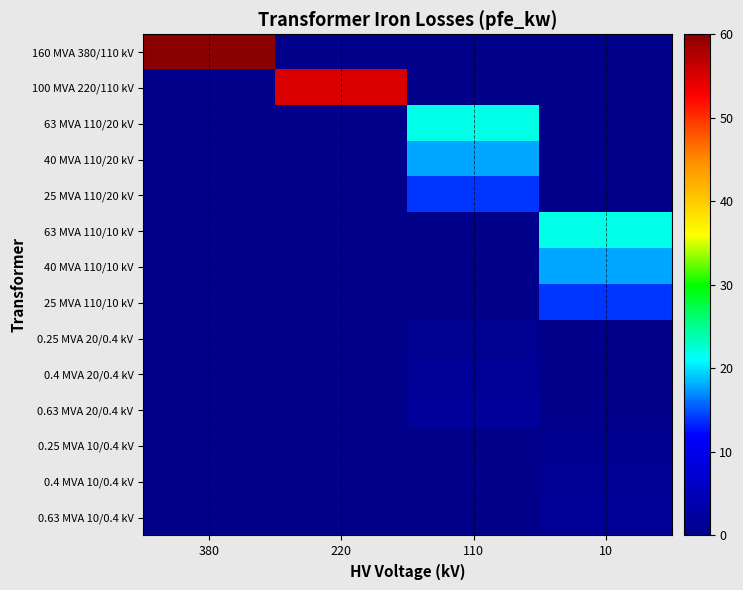

How many distinct data groups are displayed?

14